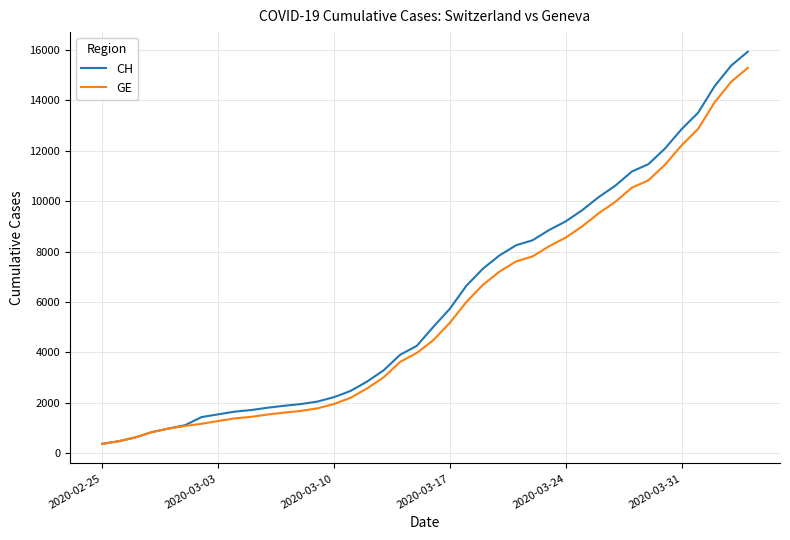

What is the highest value of the CH series?

15926